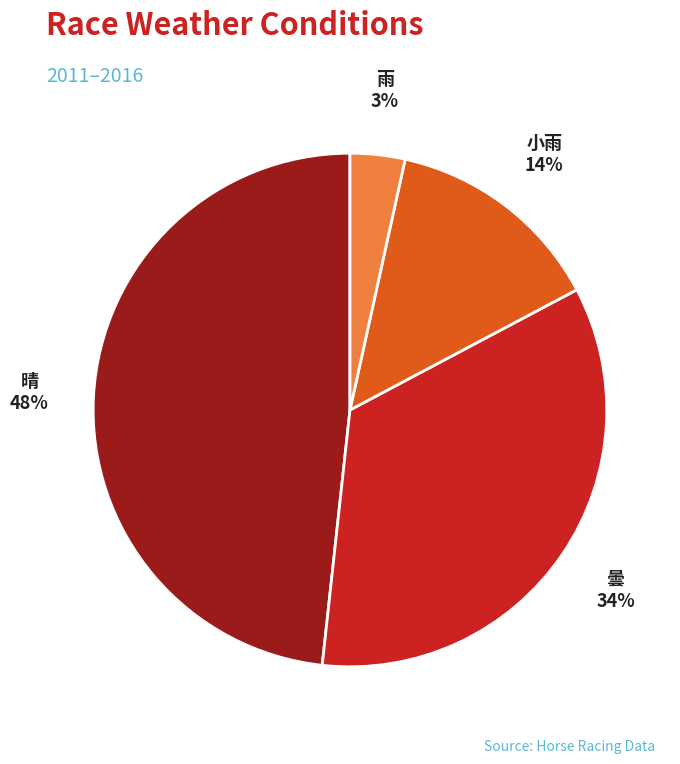

To the nearest percent, what percentage of the pie is 晴?

48%